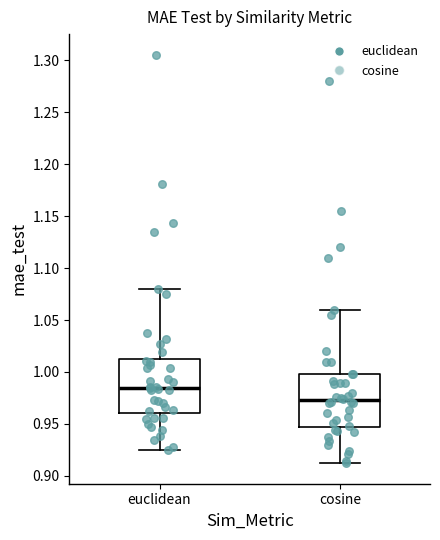

Where is the lower edge of the box for cosine on the y-axis? The values are not printed on the chart, so give them approximately, as read against the axis.

0.945